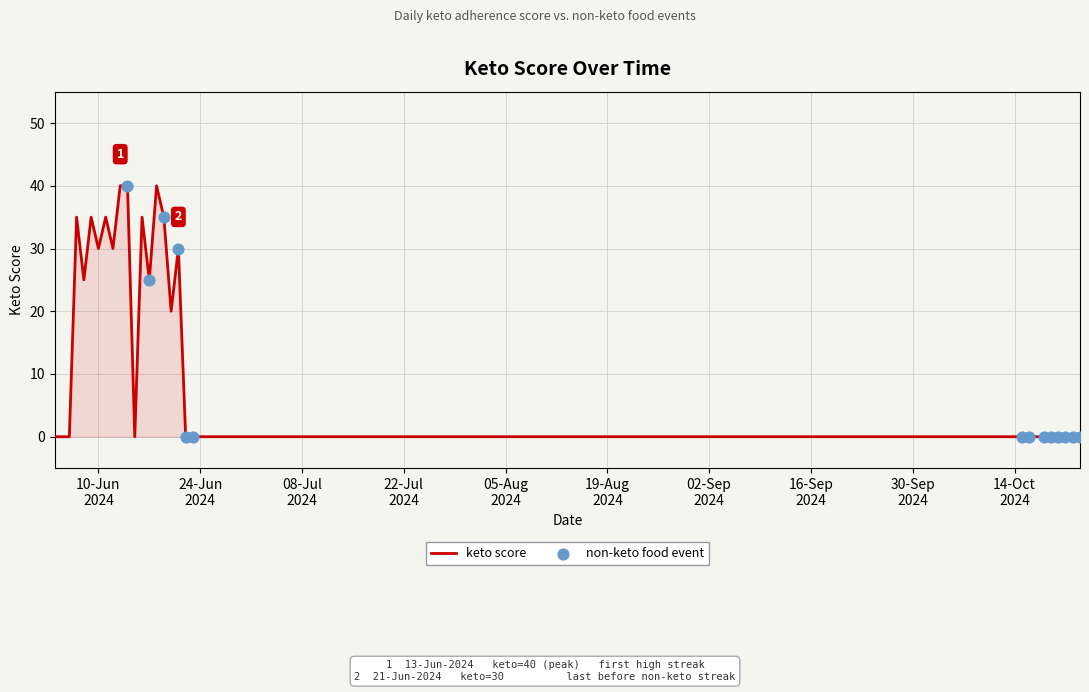

What is the greatest value displayed?

40